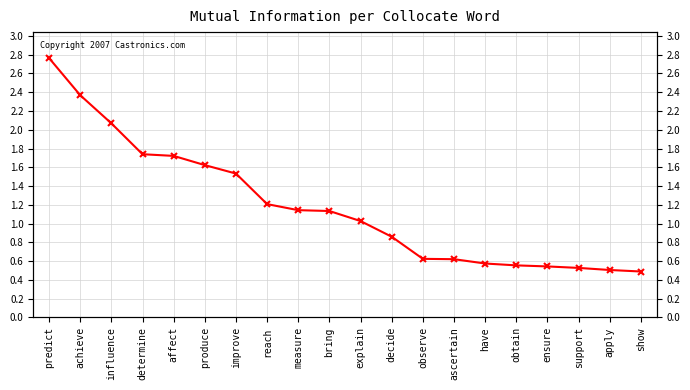

Rank the categories by value from lowest to highest.

show, apply, support, ensure, obtain, have, ascertain, observe, decide, explain, bring, measure, reach, improve, produce, affect, determine, influence, achieve, predict